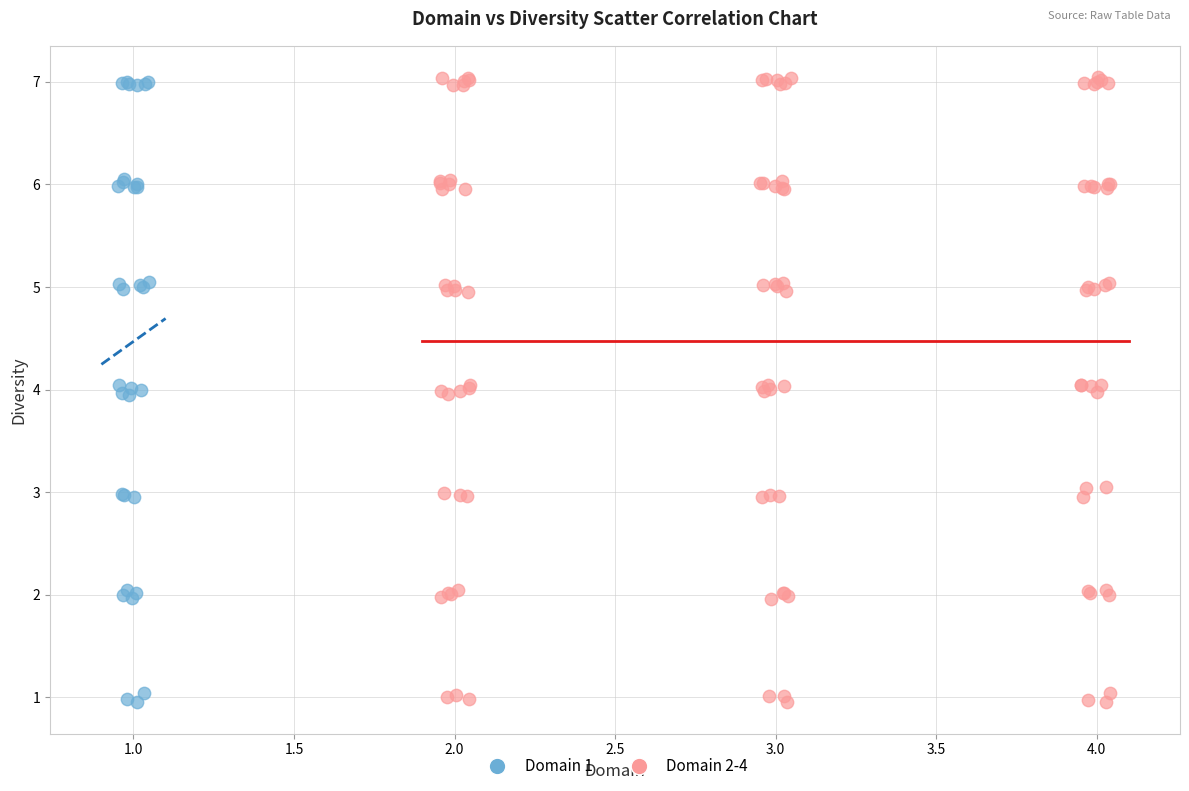

Which series has the widest spread of Y values?

Domain 2-4